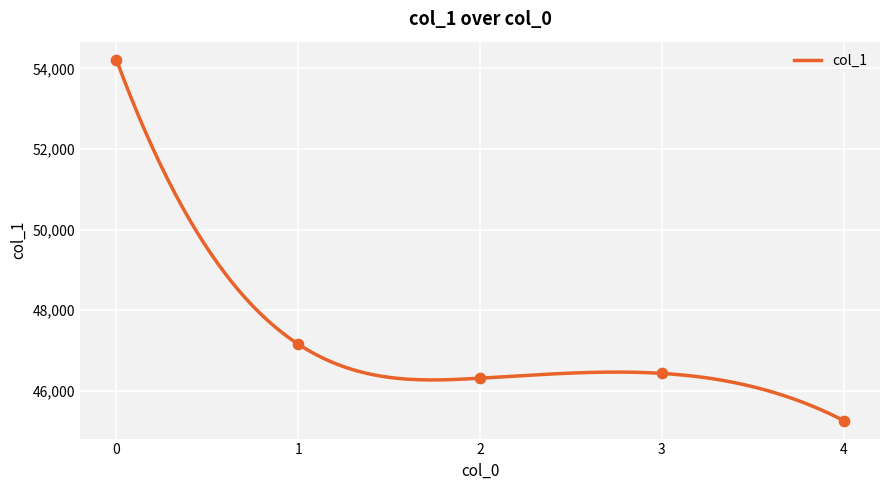

What is the change in value from 3 to 4?

-1170